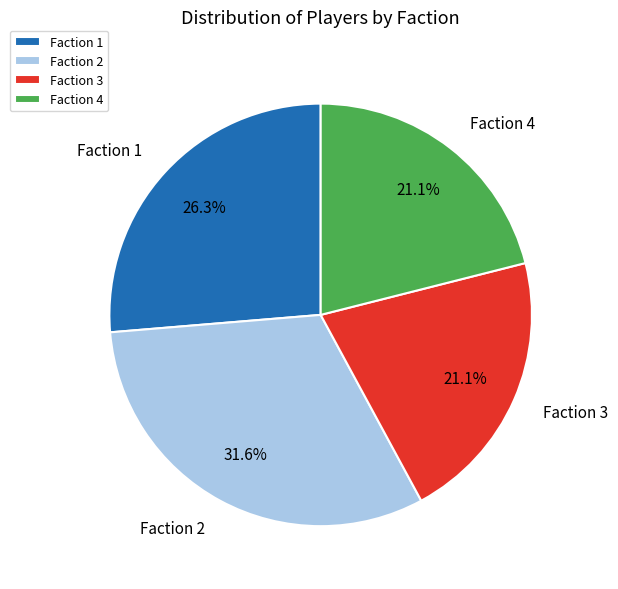

How many slices are in this pie chart?

4